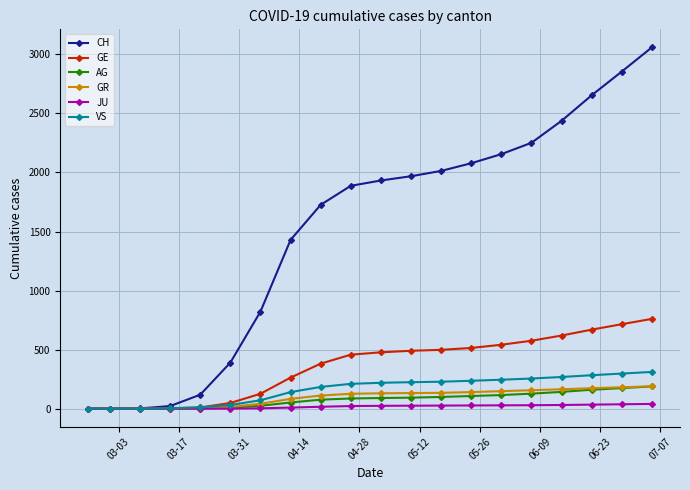

Which series has the widest spread of values?

CH